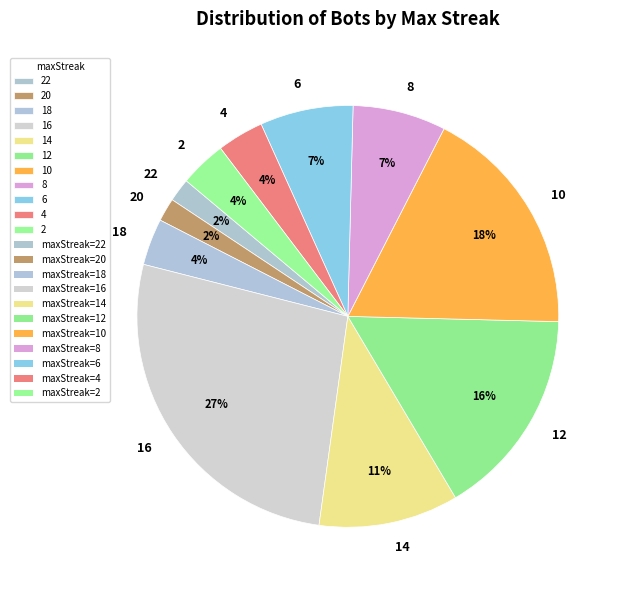

Is the sum of 16 and 22 greater than half?

No